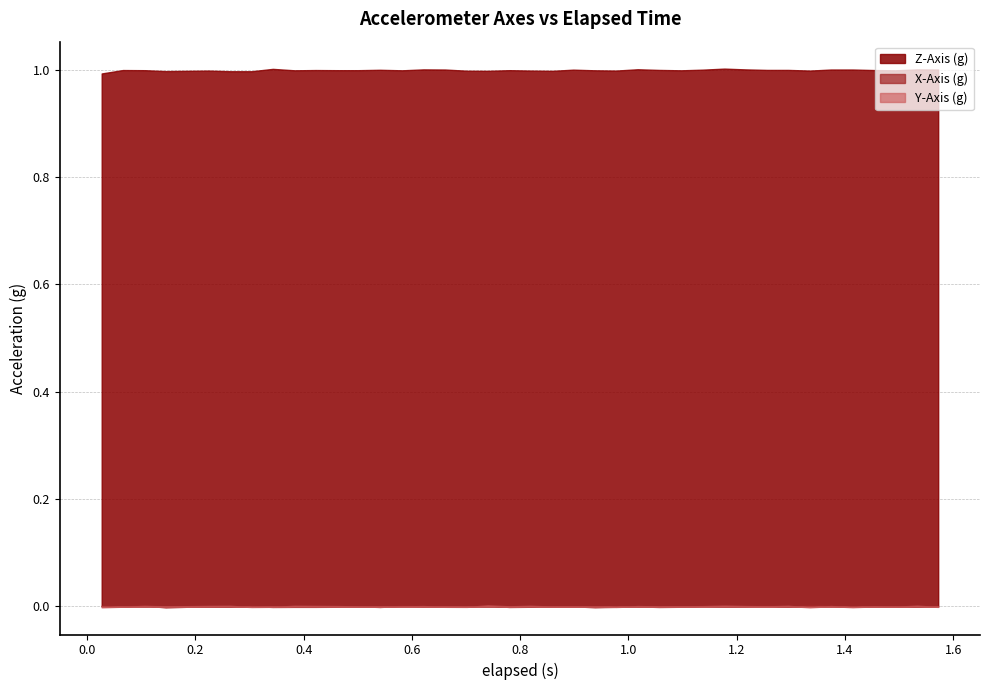

How many negative values does the Y-Axis (g) series have?

15